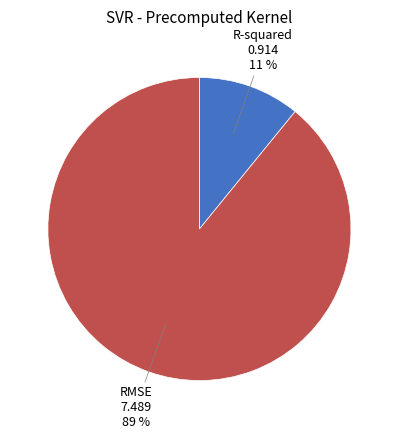

Which category has the biggest portion of the pie?

RMSE